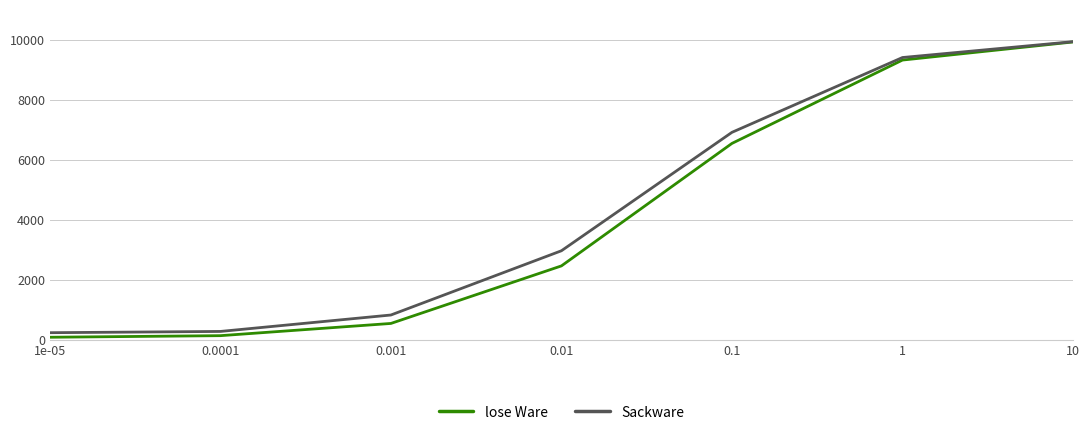

Where does the Sackware series first go above 2960?

0.01